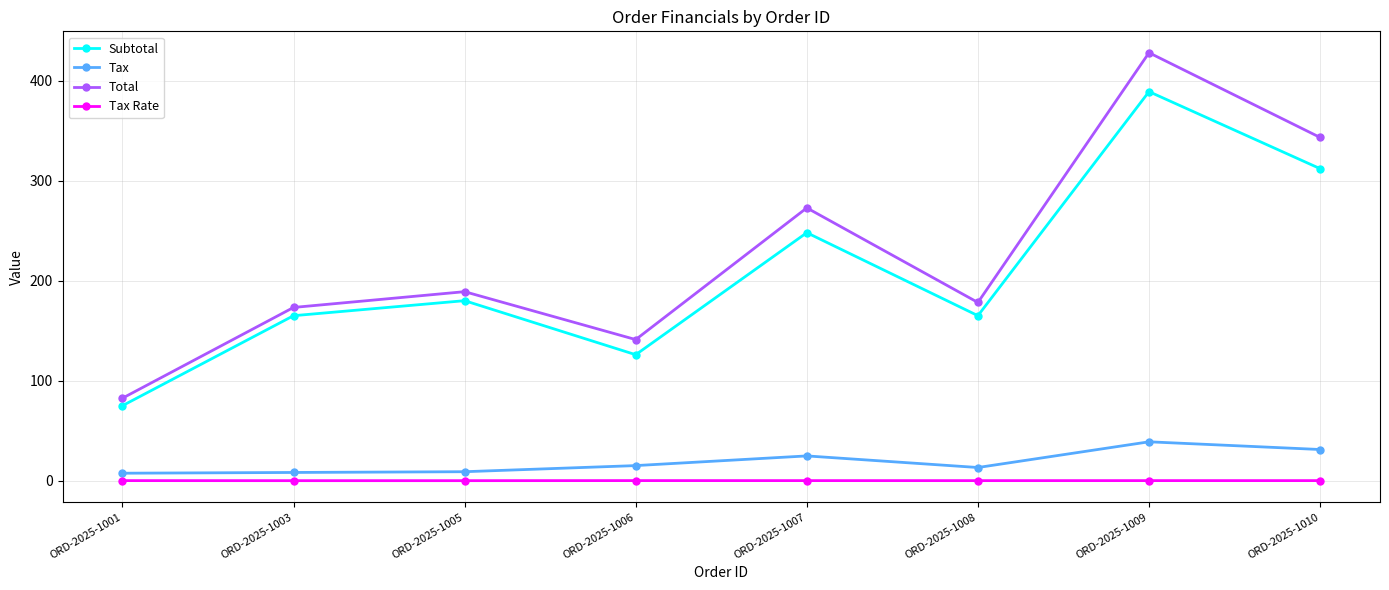

Rank the series by their maximum value, from lowest to highest.

Tax Rate, Tax, Subtotal, Total